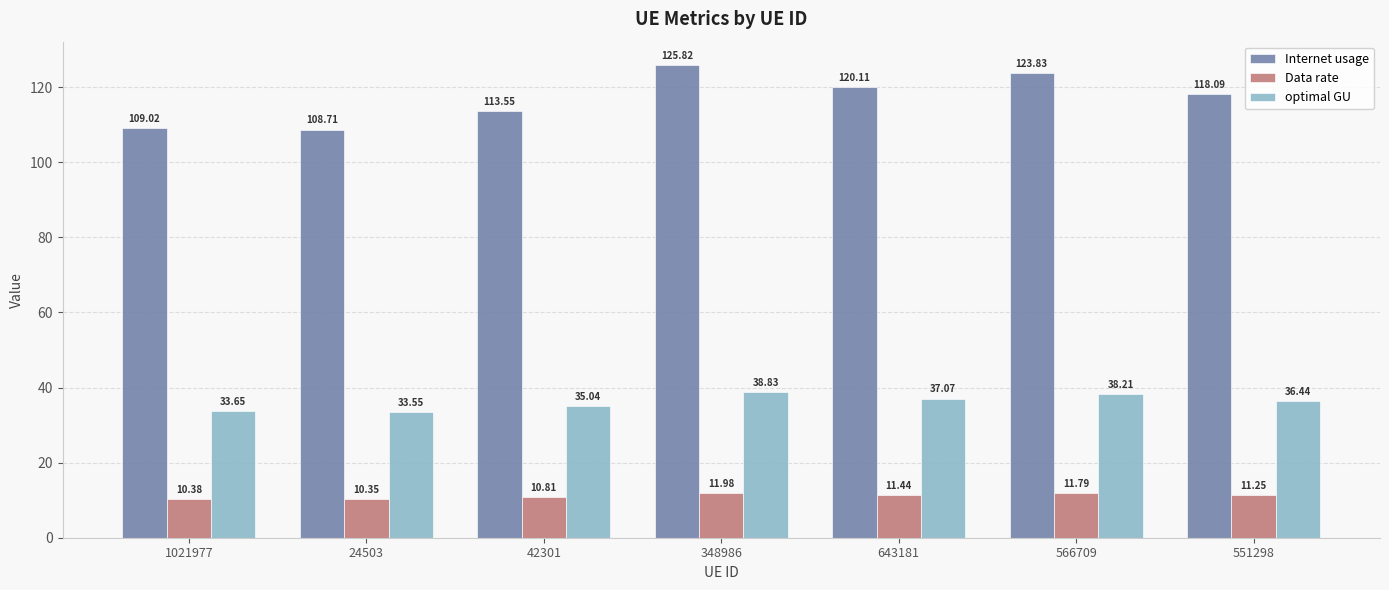

What is the maximum value for Internet usage?

125.8